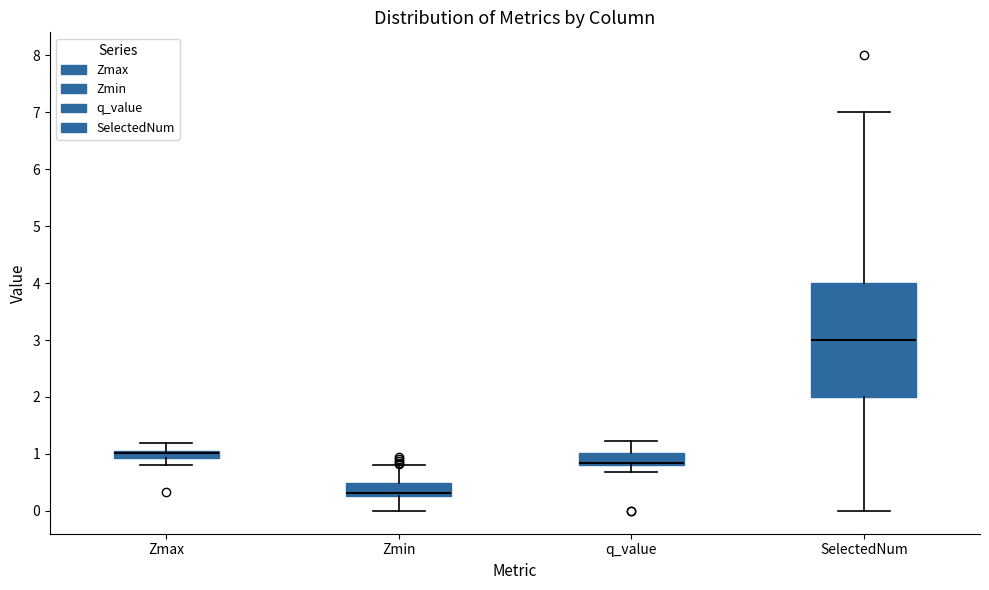

Where is the lower edge of the box for q_value on the y-axis? The values are not printed on the chart, so give them approximately, as read against the axis.

0.8